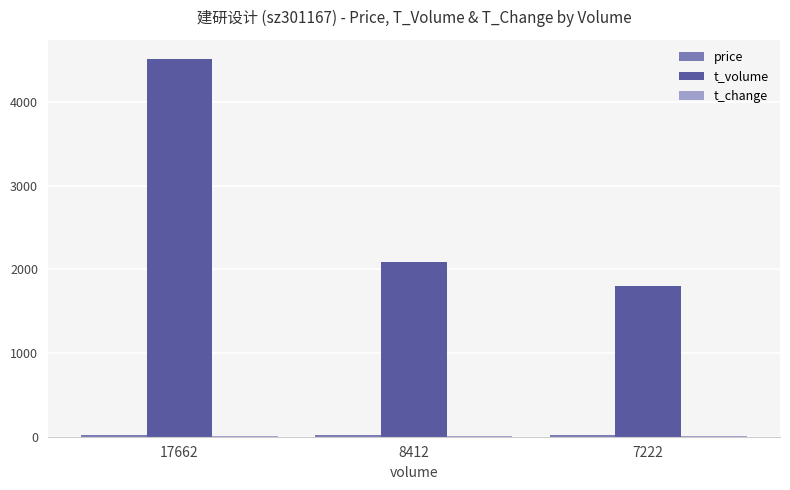

Is it true that t_volume equals 1806.0 at 7222?

True